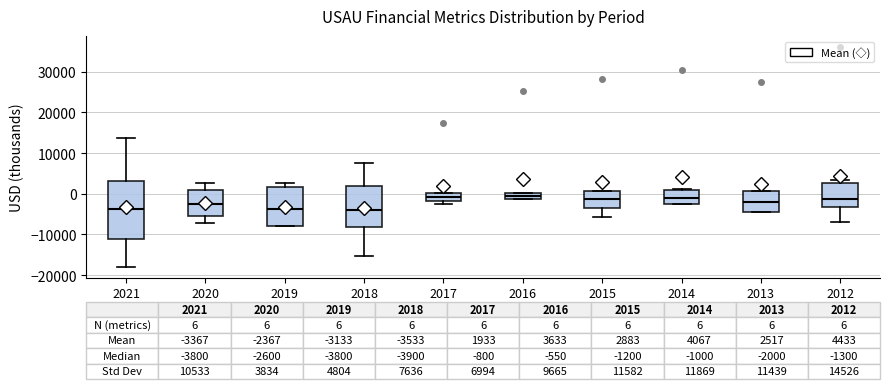

Which box is the tallest, from its lower edge to its upper edge?

2021